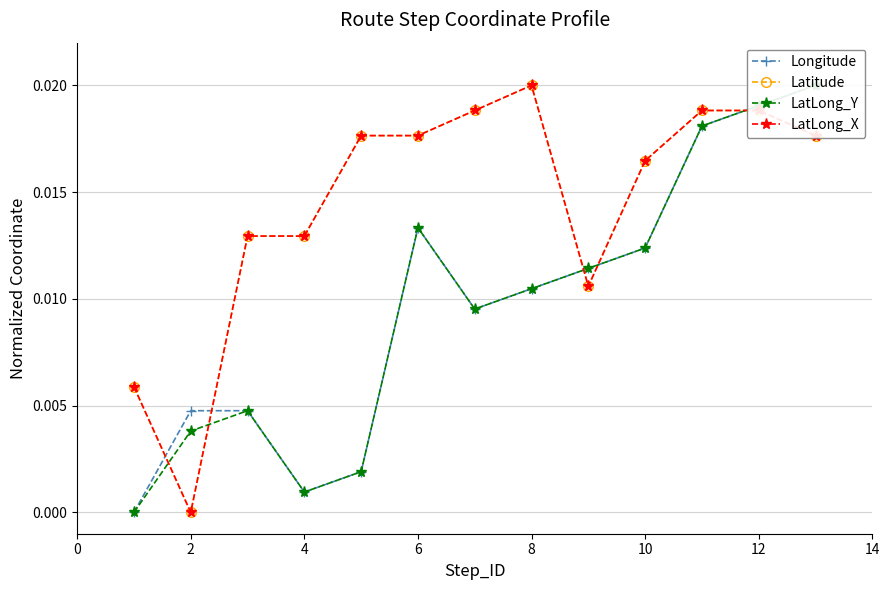

The value of Latitude at 6 is 0.0. True or false?

False